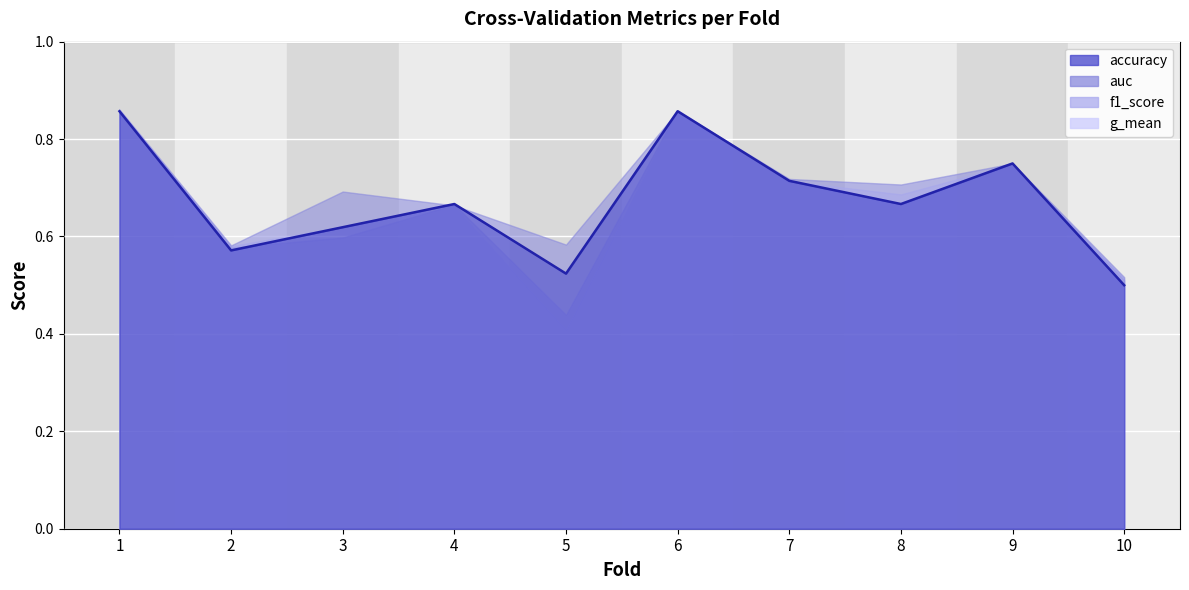

How many categories are shown in the chart?

10